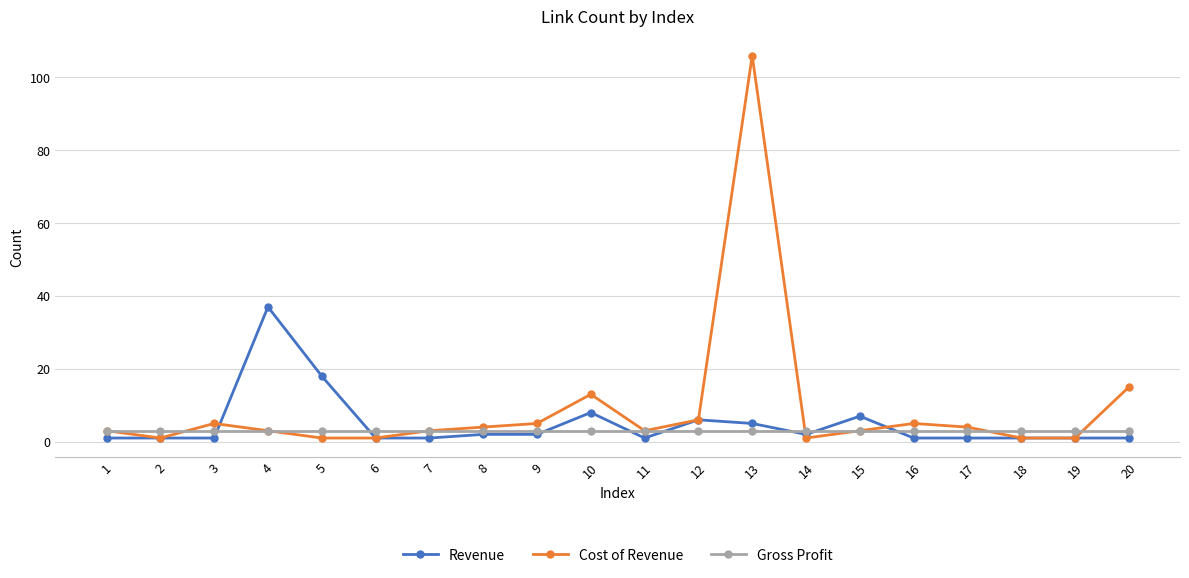

Is the value of Cost of Revenue at 7 greater than the value of Revenue at 18?

Yes